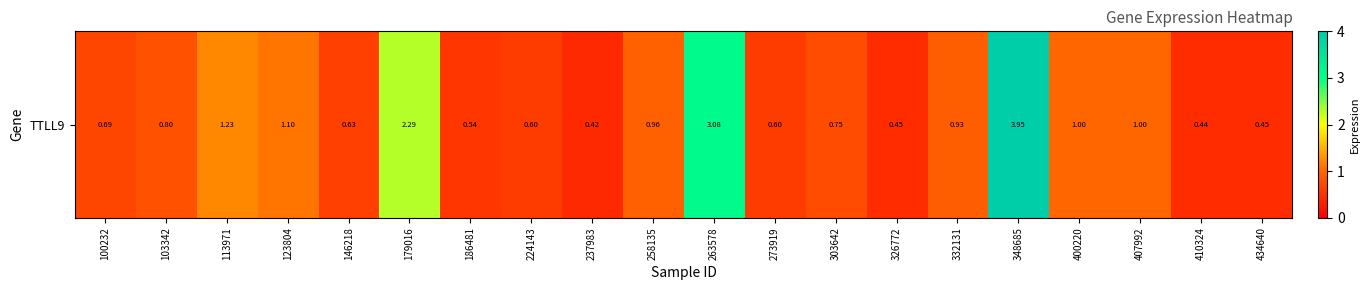

List the labels in order of value, smallest first.

237983, 410324, 326772, 434640, 186481, 224143, 273919, 146218, 100232, 303642, 103342, 332131, 258135, 400220, 407992, 123804, 113971, 179016, 263578, 348685